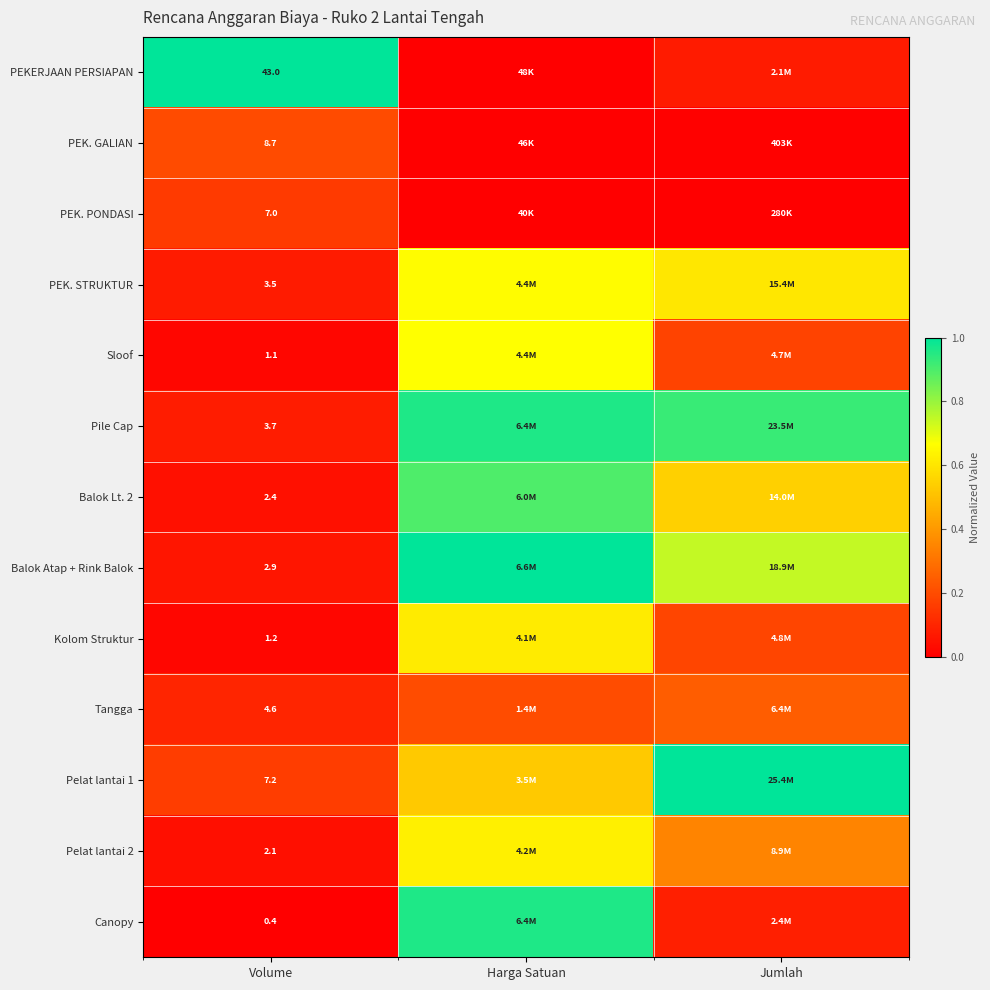

The value of Sloof at Jumlah is 0.2. True or false?

False